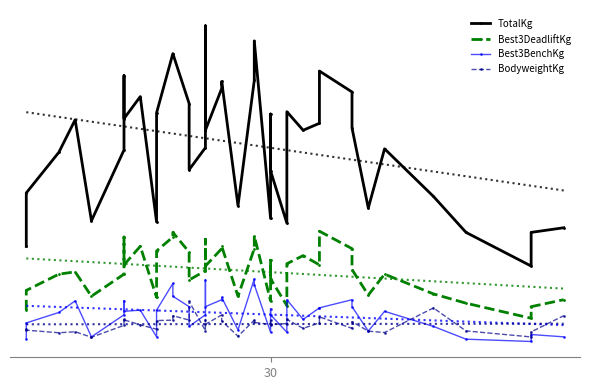

What is the smallest value displayed?

45.0